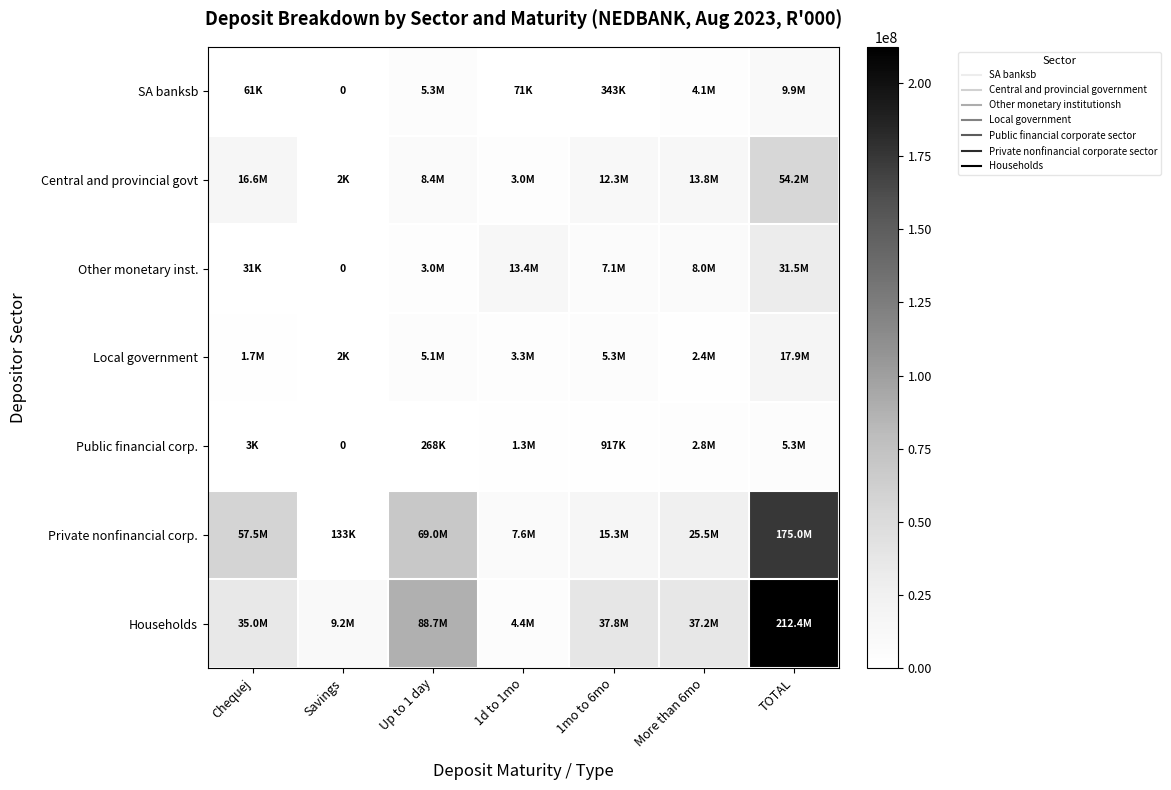

Rank the series at Chequej from lowest to highest value.

Public financial corp., Other monetary inst., SA banksb, Local government, Central and provincial govt, Households, Private nonfinancial corp.